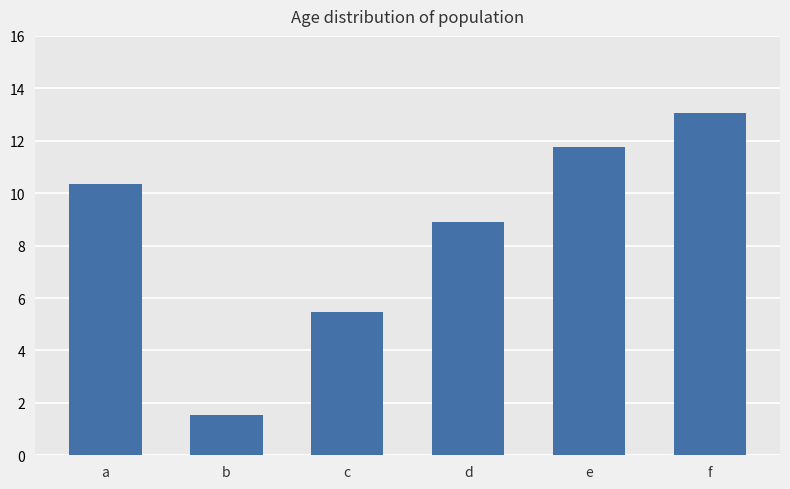

Which category has the highest value across all series?

f